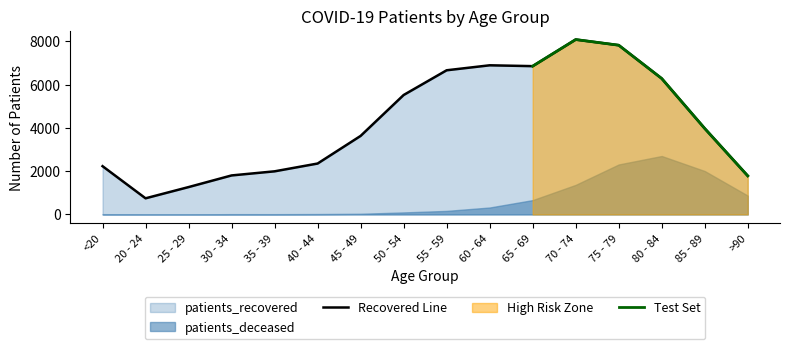

Where is the first local maximum?

60 - 64